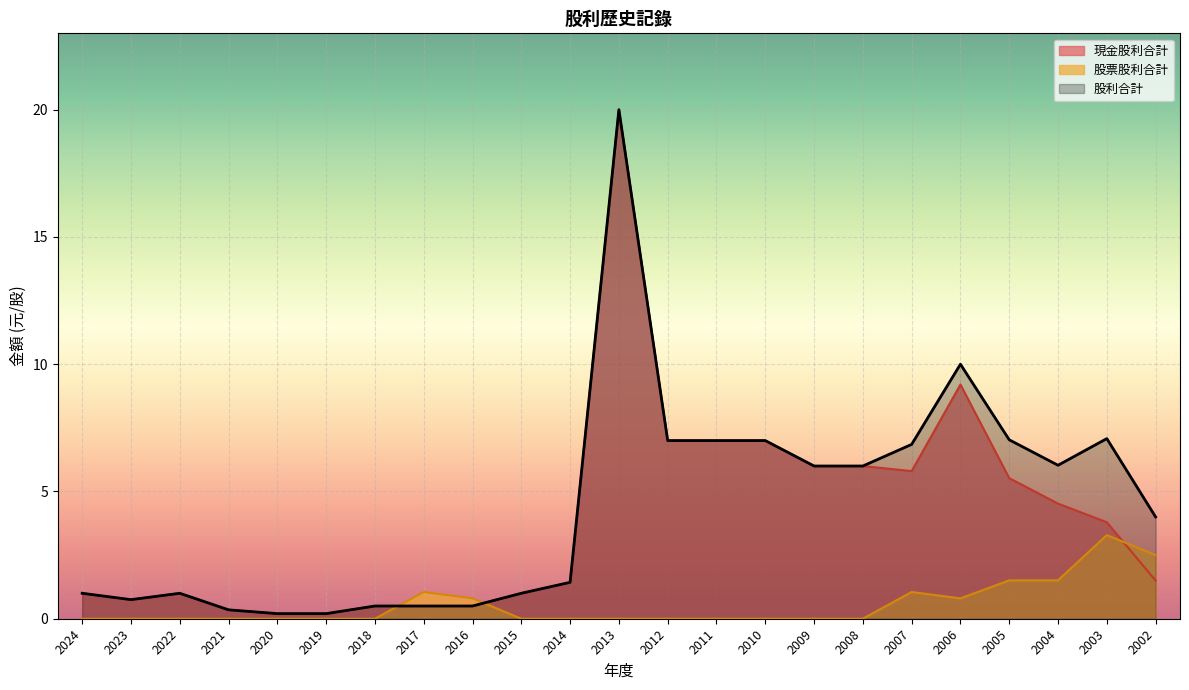

Where do 股票股利合計 and 股利合計 first cross each other?

2018 and 2017